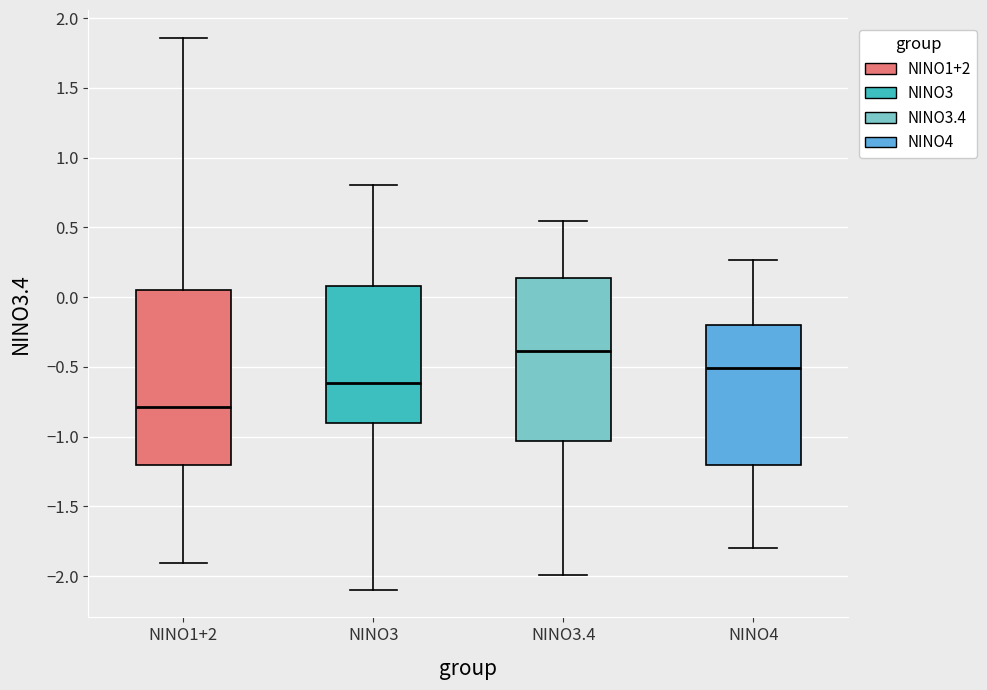

Reading left to right, transcribe this box plot: for each box, give where its median line is, the range the box spans, and where its two whiskers end, as read against the y-axis. The values are not printed on the chart, so give them approximately, as read against the axis.

NINO1+2: median -0.80, box -1.20 to 0.05, whiskers -1.90 to 1.85
NINO3: median -0.60, box -0.90 to 0.10, whiskers -2.10 to 0.80
NINO3.4: median -0.40, box -1.05 to 0.15, whiskers -2.00 to 0.55
NINO4: median -0.50, box -1.20 to -0.20, whiskers -1.80 to 0.25